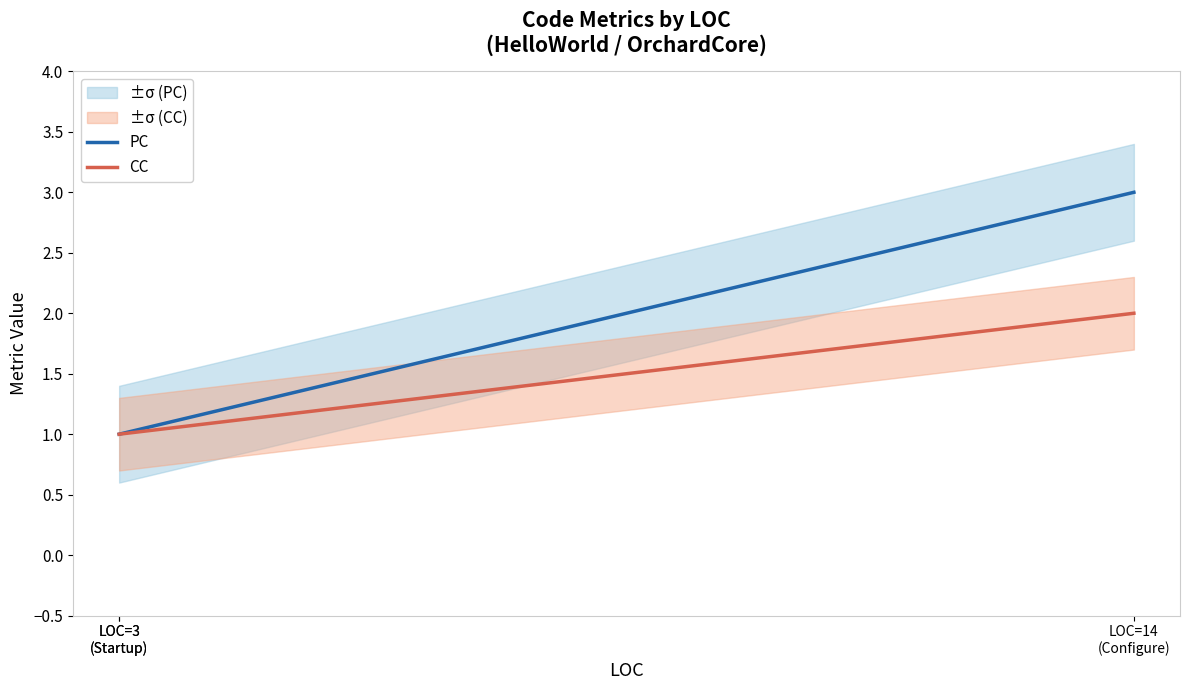

True or false: CC has a value of 1 at 3.

False